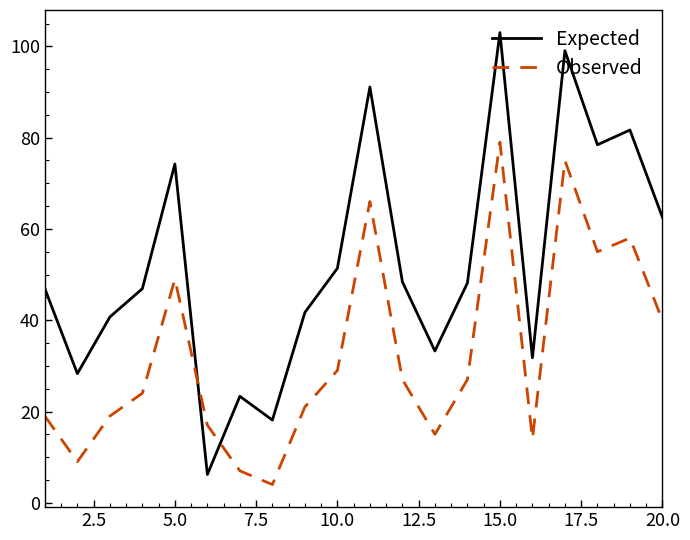

Which series has the largest range (max minus min)?

Expected